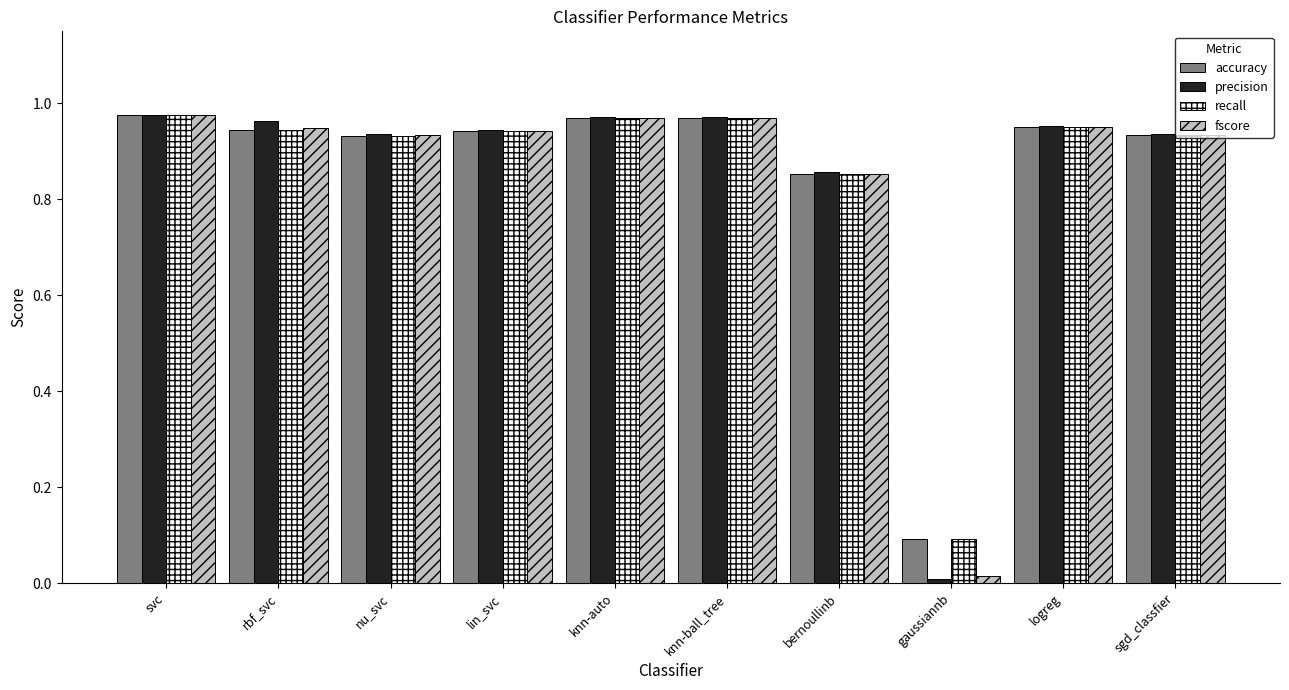

How many bars are there in total?

40